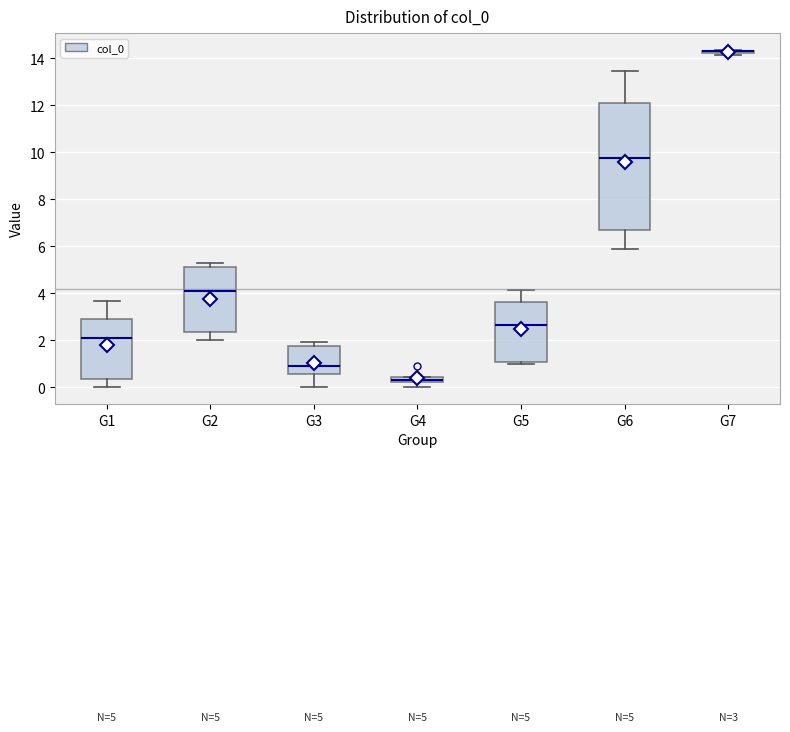

Comparing the boxes themselves (not the whiskers), which one is the tallest?

G6